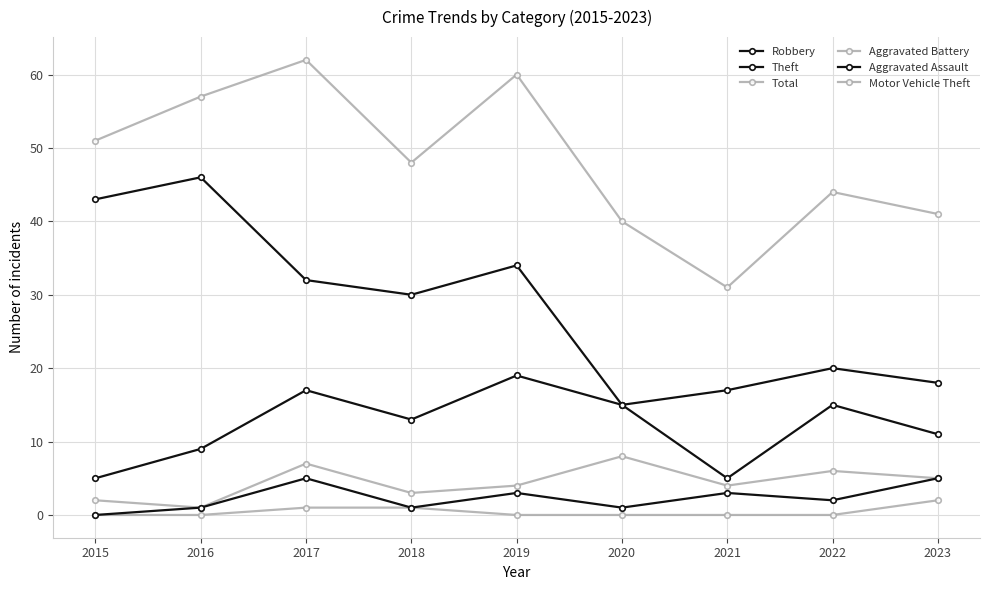

True or false: Aggravated Battery and Theft cross at least once.

False